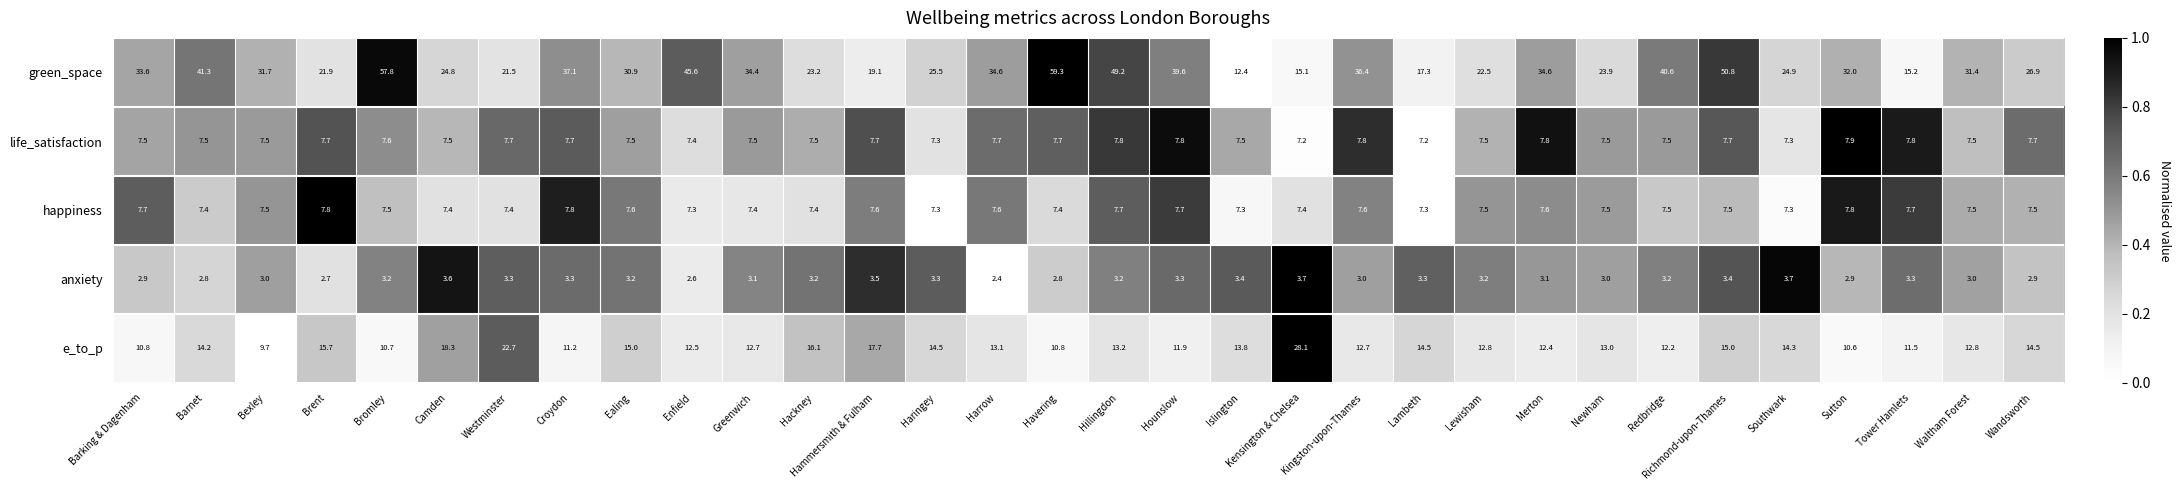

Which series changed the most between Brent and Kensington & Chelsea?

e_to_p